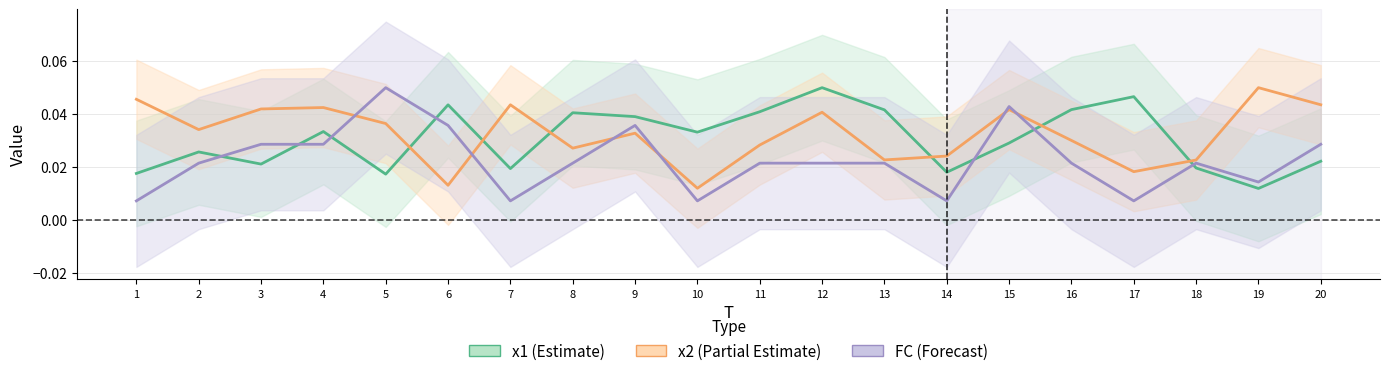

Which series has the largest range (max minus min)?

FC_line